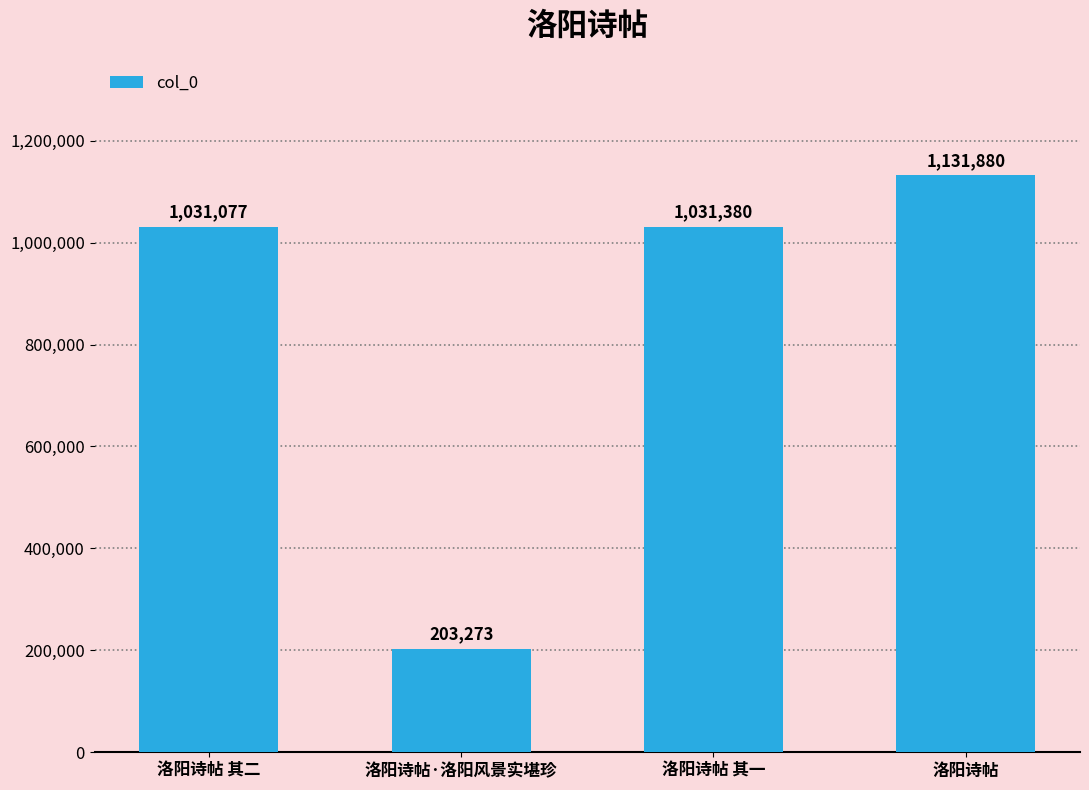

Reading left to right, list all the values displayed in this chart.

1031077	203273	1031380	1131880